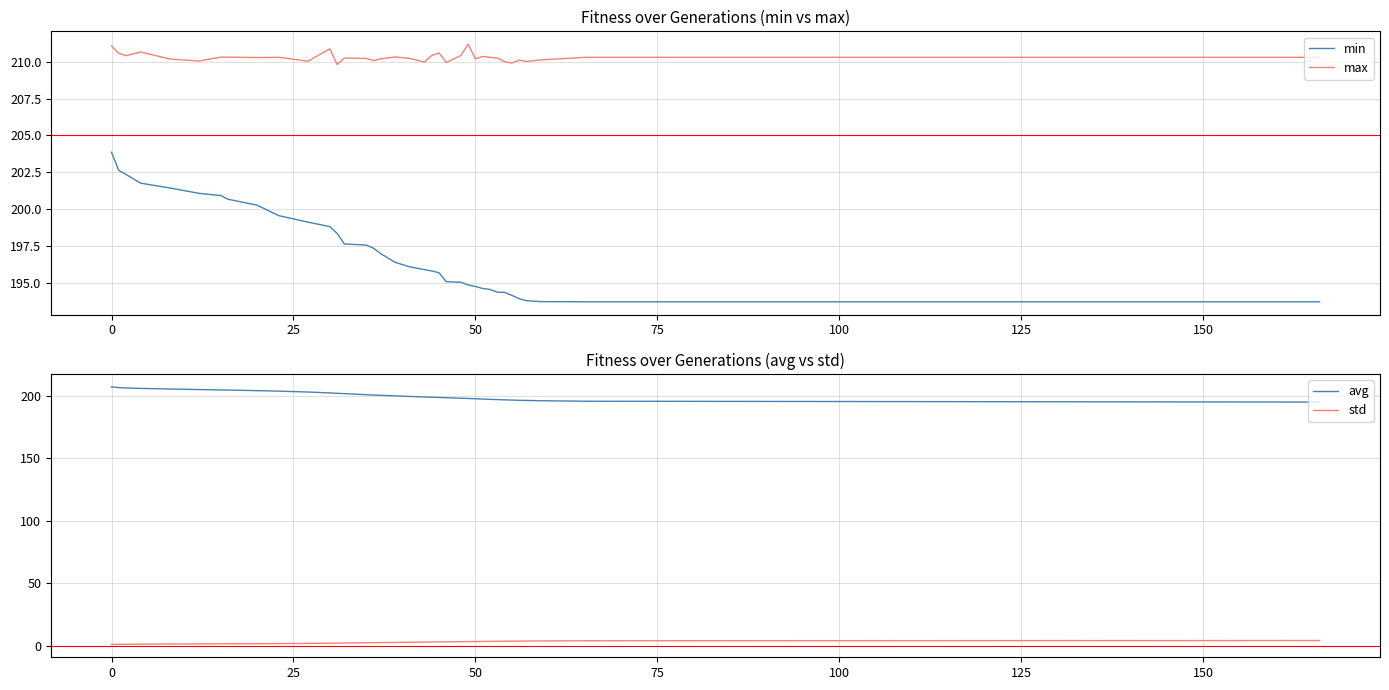

True or false: avg and std intersect in this chart.

False